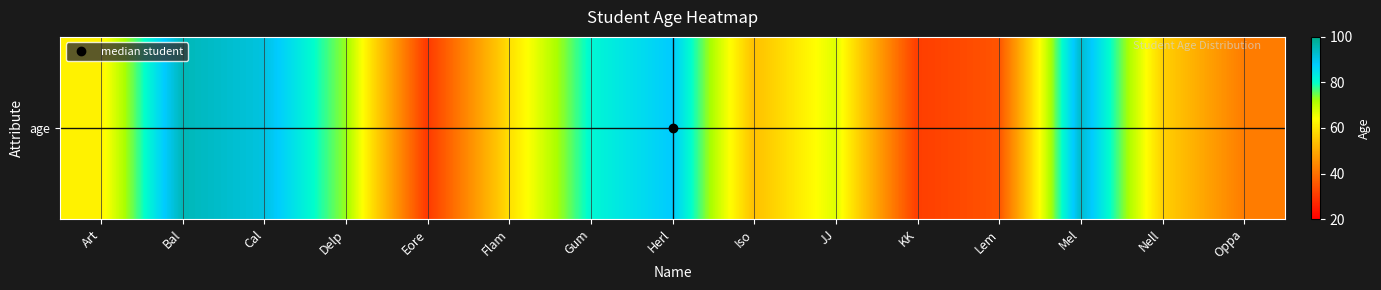

The value at Cal is 26. True or false?

False